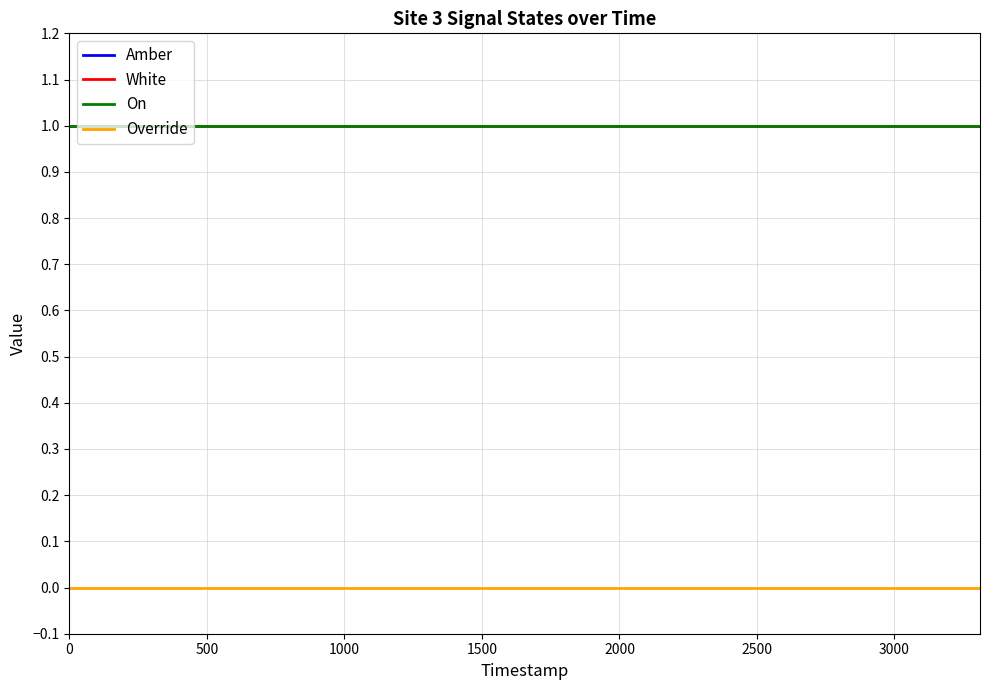

Is this an area chart (filled region under the line)?

No